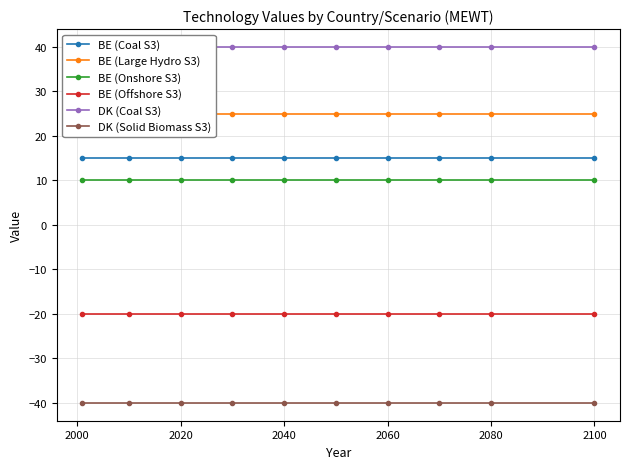

True or false: BE (Onshore S3) has a value of 15 at 2060.

False